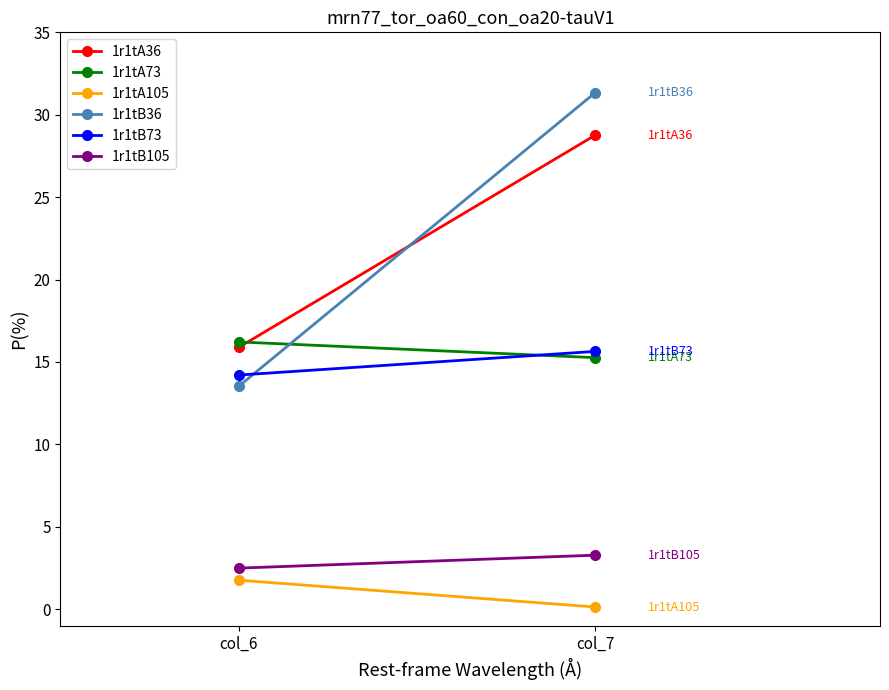

The value of 1r1tB105 at col_6 is 0.8. True or false?

False